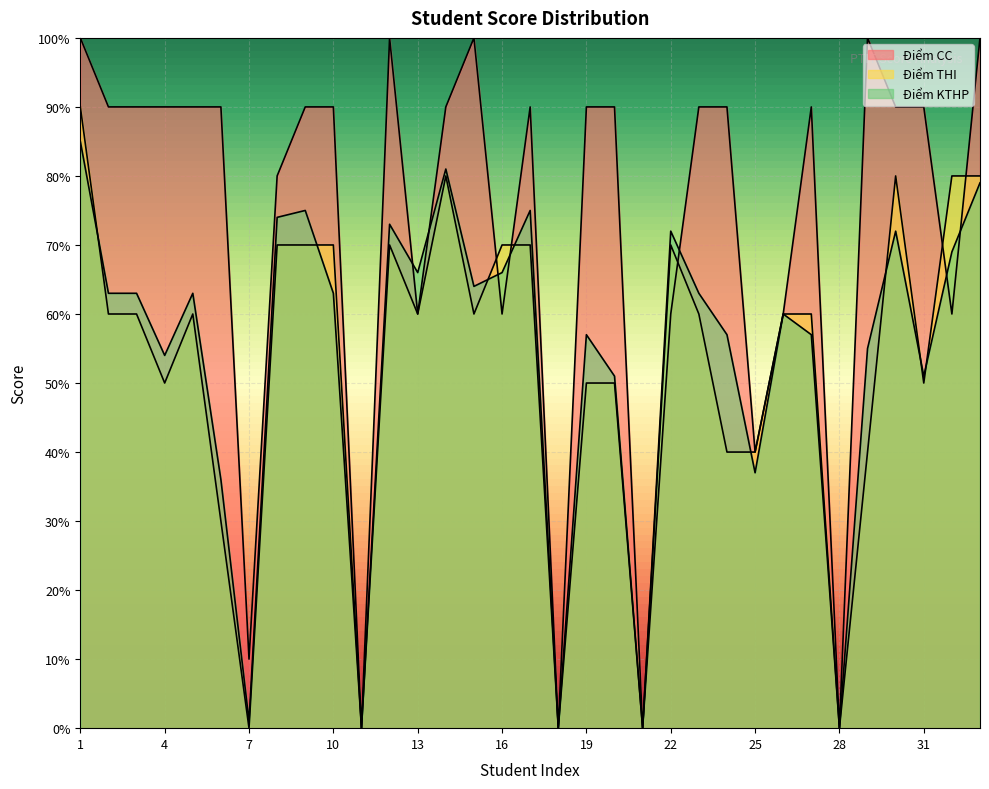

Does the chart display data point markers on the line(s)?

No